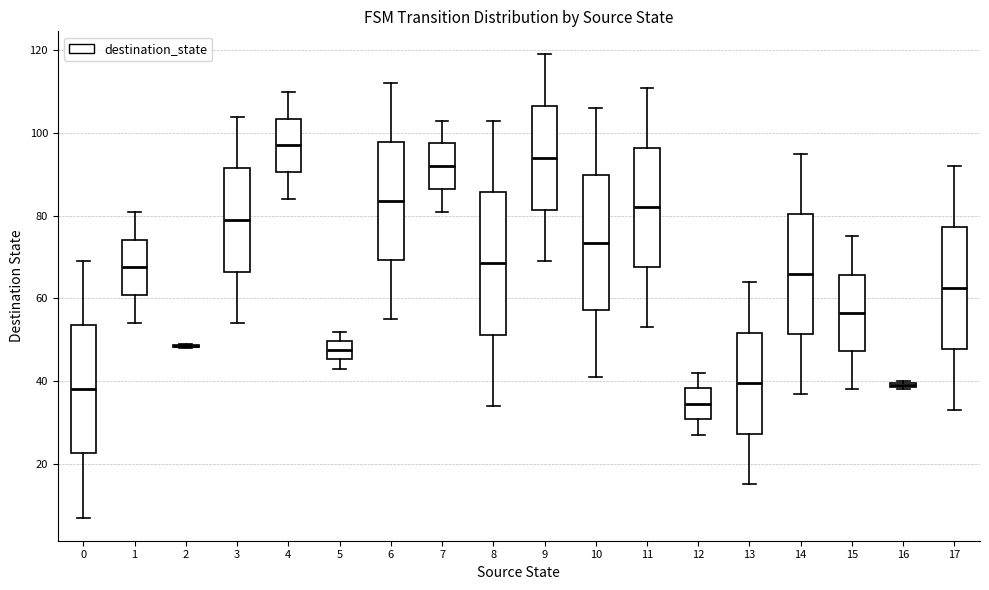

Where does the median line of the box at x = 4 sit on the y-axis? The values are not printed on the chart, so give them approximately, as read against the axis.

98